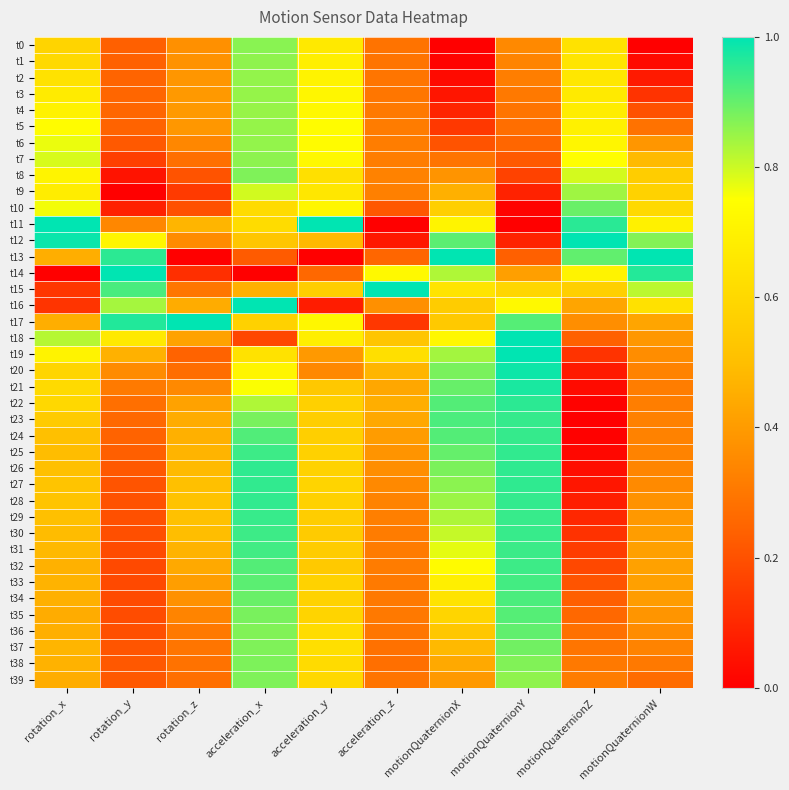

How many categories are shown in the chart?

10